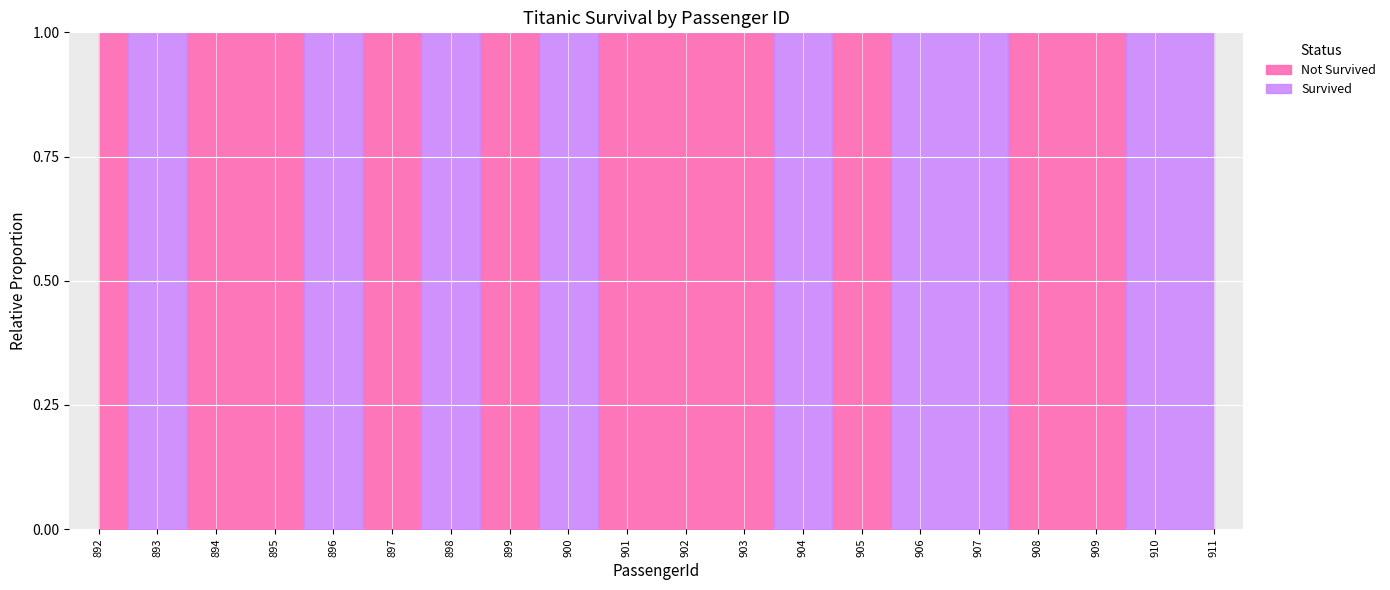

What are all the series names shown in the legend?

Survived, Not Survived